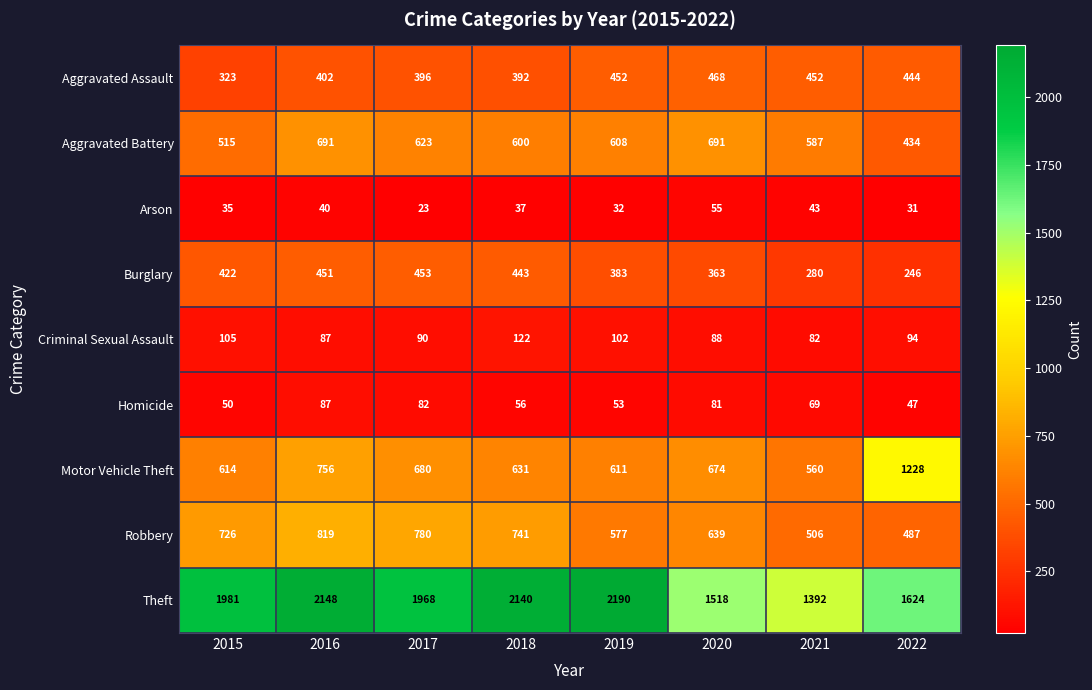

Count the number of categories in the chart.

8